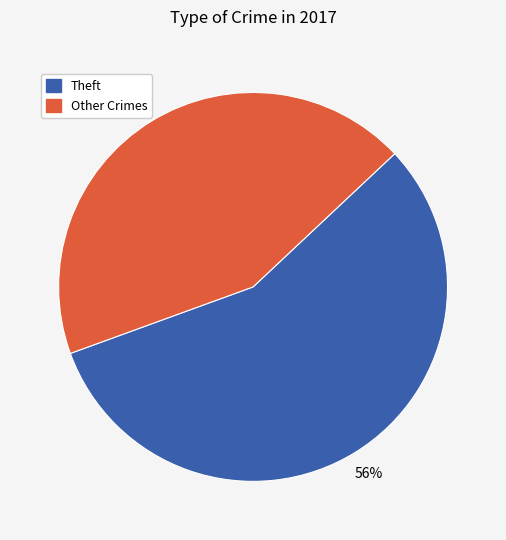

To the nearest percent, what is the combined percentage of Theft and Other Crimes?

100%